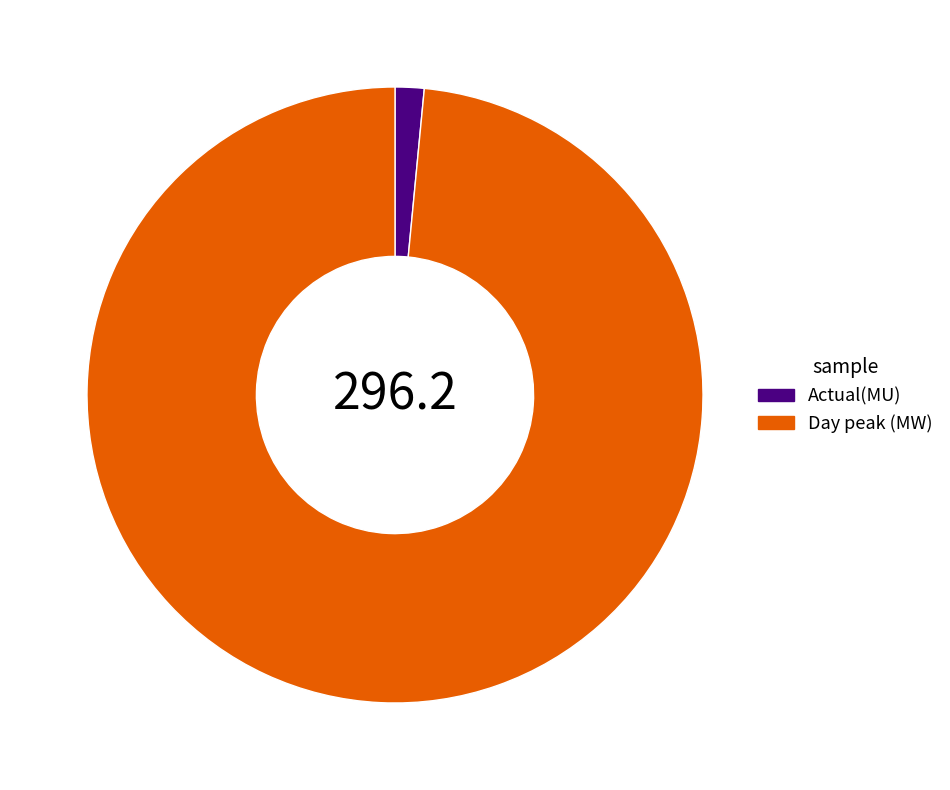

Between Day peak (MW) and Actual(MU), which is larger?

Day peak (MW)